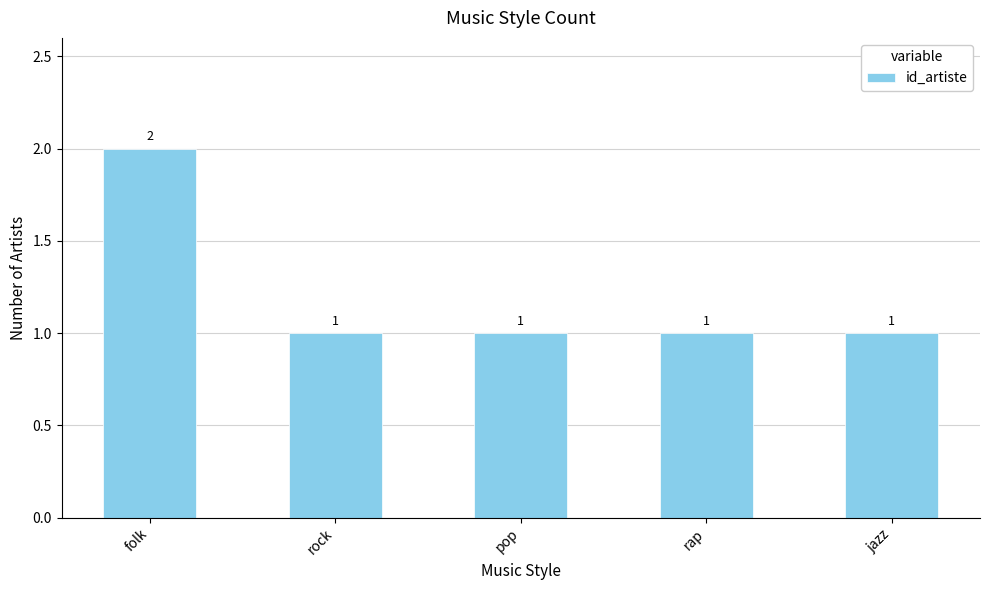

Is it true that the value at rock is 1?

True